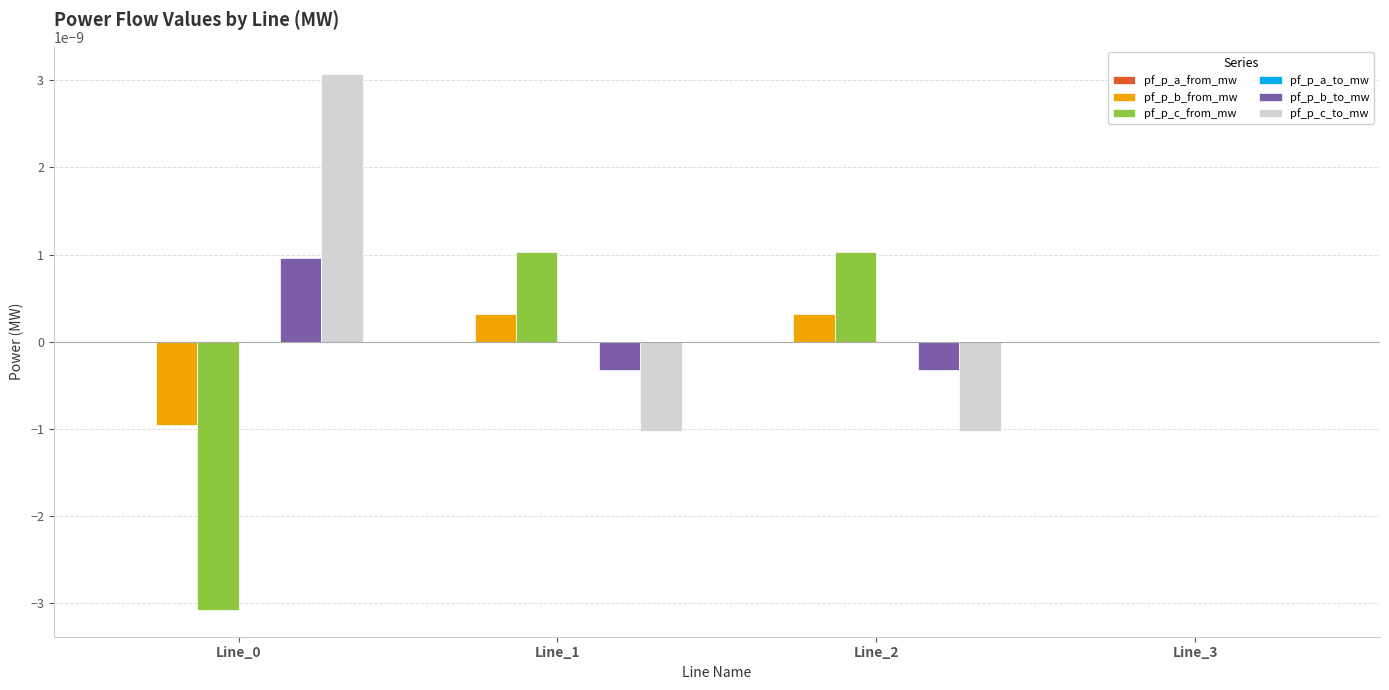

Is it true that pf_p_b_to_mw equals 0.0 at Line_3?

True